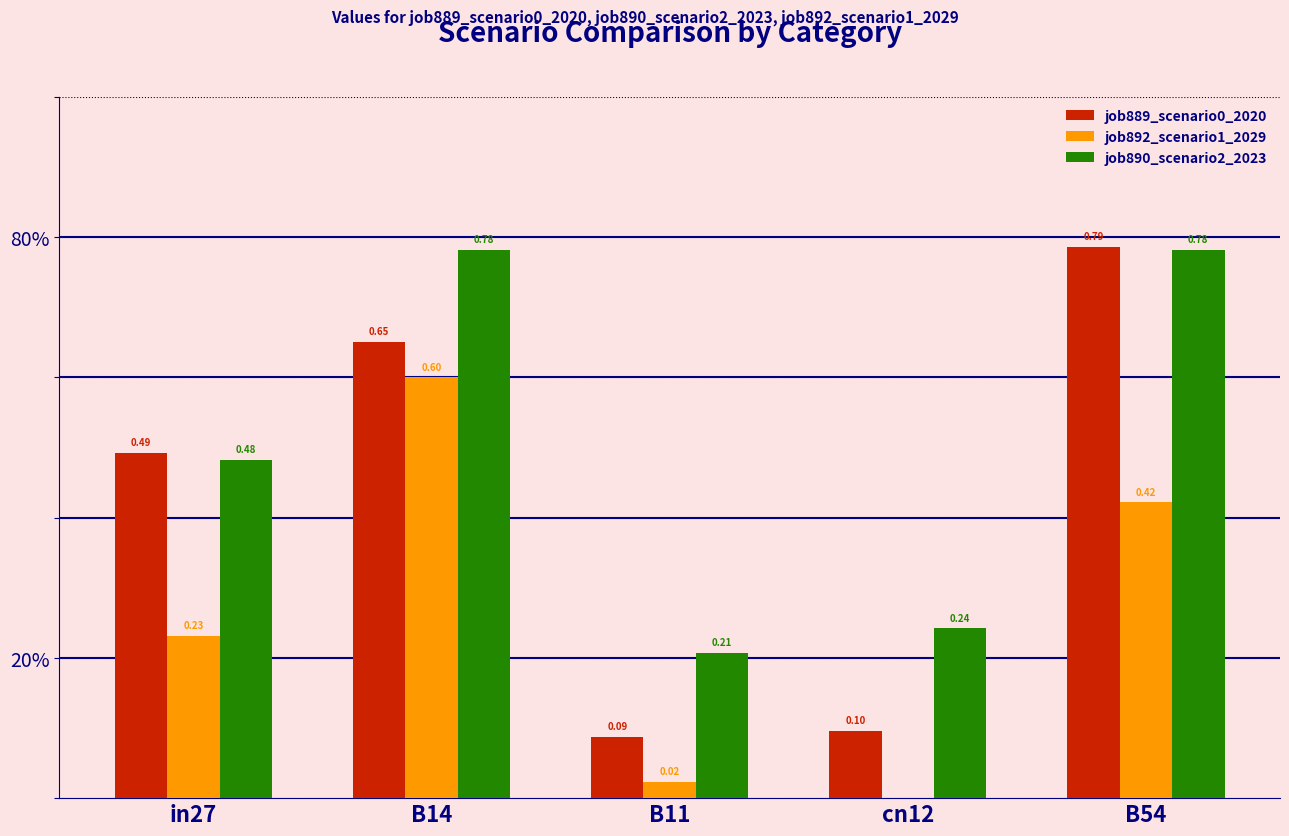

Does the chart contain stacked bars?

No